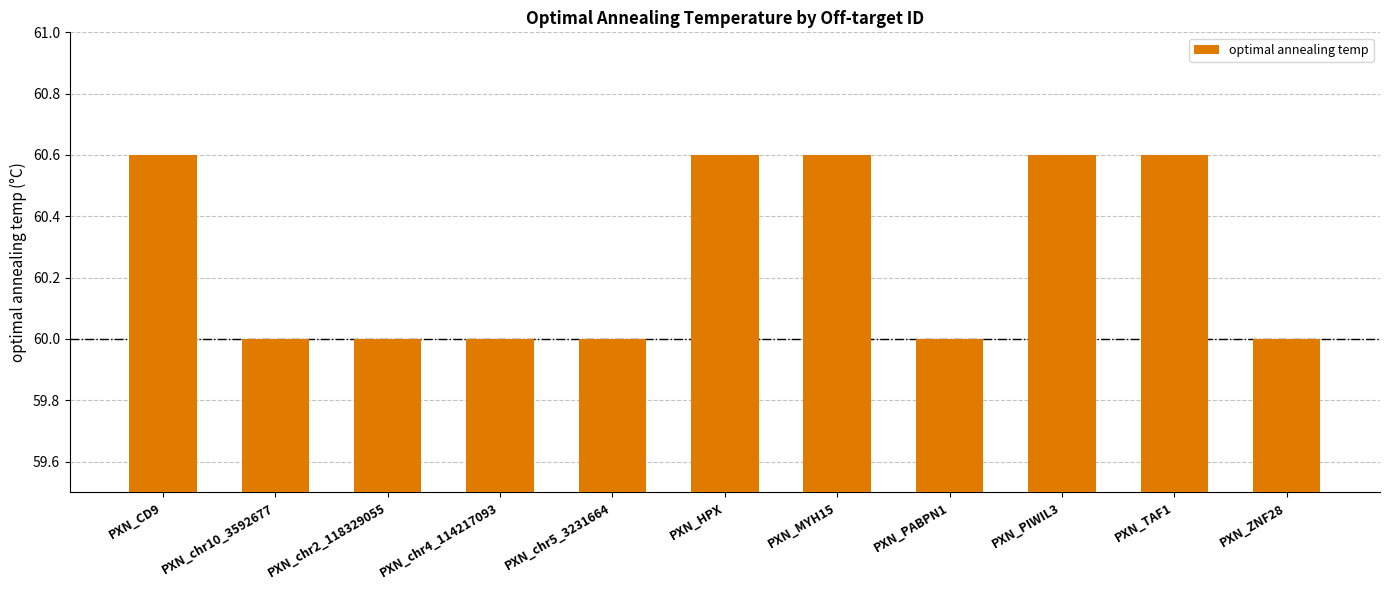

What is the sum of the values at PXN_MYH15 and PXN_PABPN1?

120.6